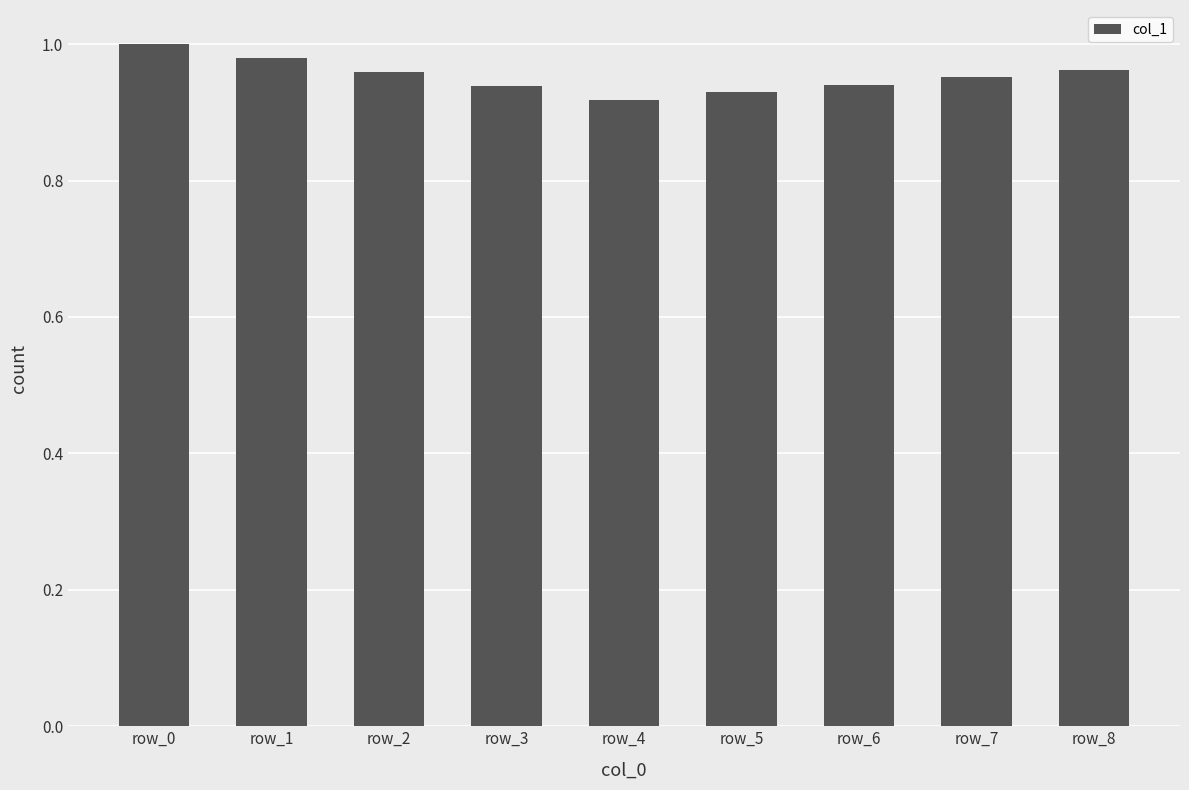

Is it true that the value at row_1 is 1.0?

True